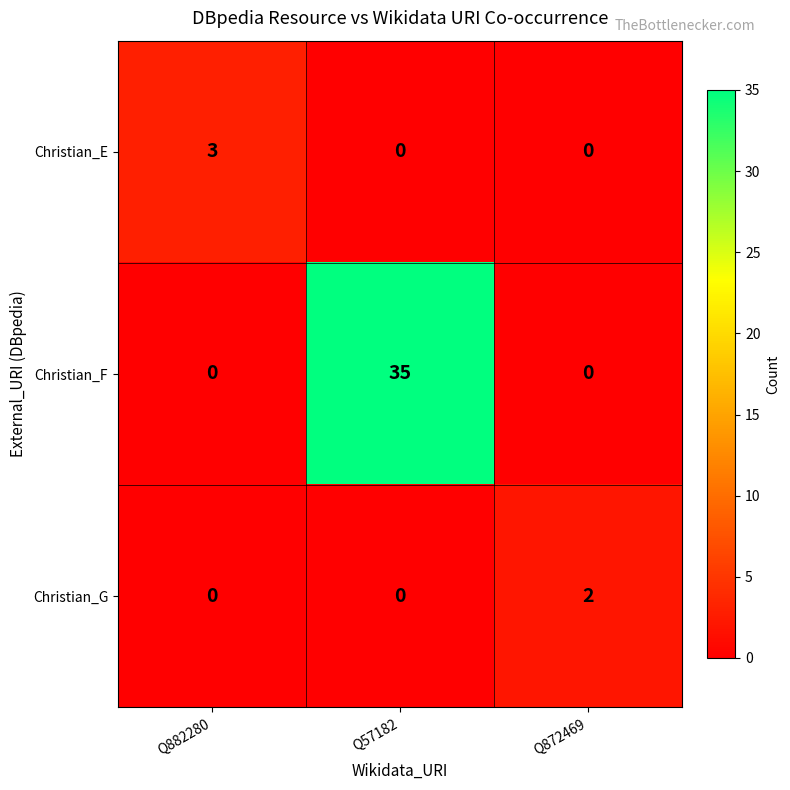

True or false: Christian_E has a value of 3 at Q882280.

True